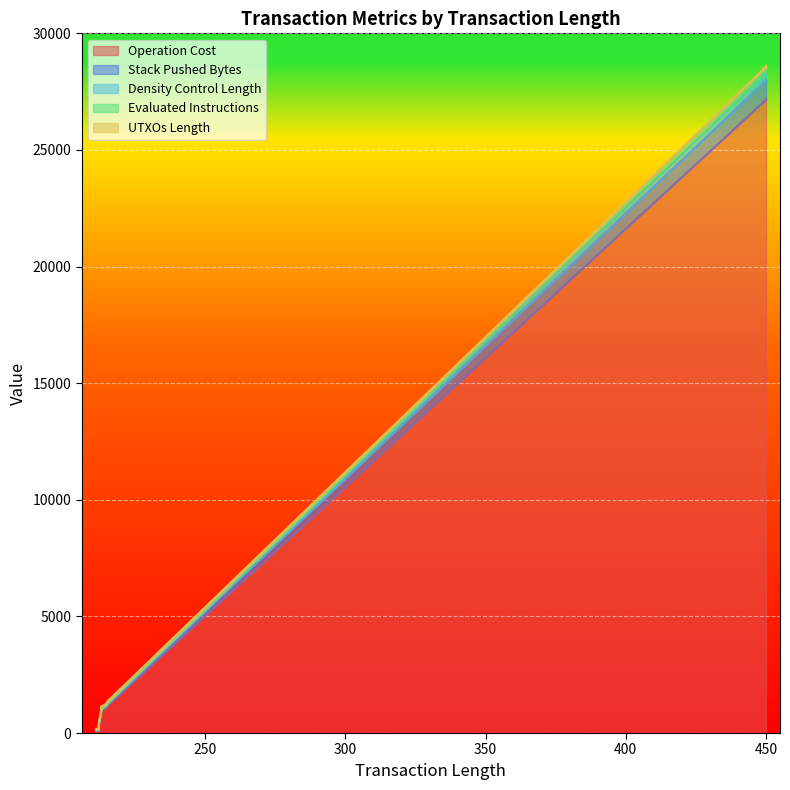

How many data points in Operation Cost are less than 1152?

8